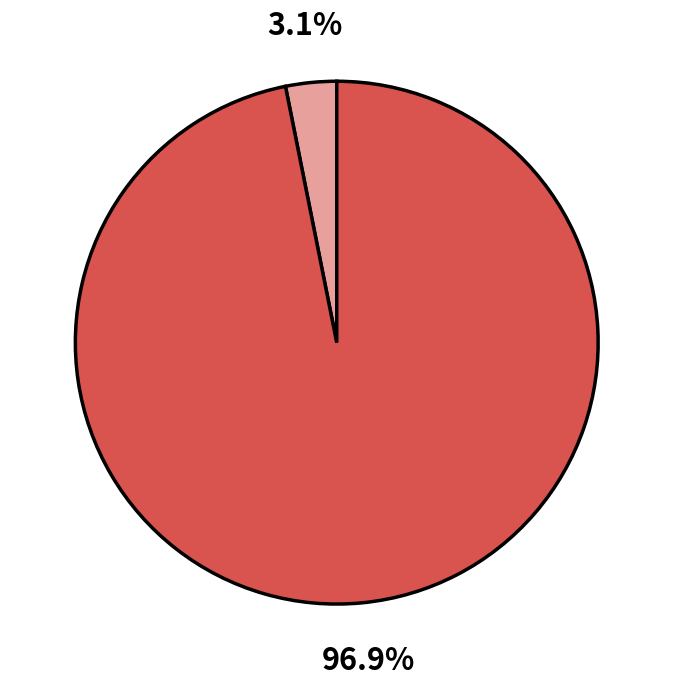

Is there any slice that represents more than half of the pie?

Yes